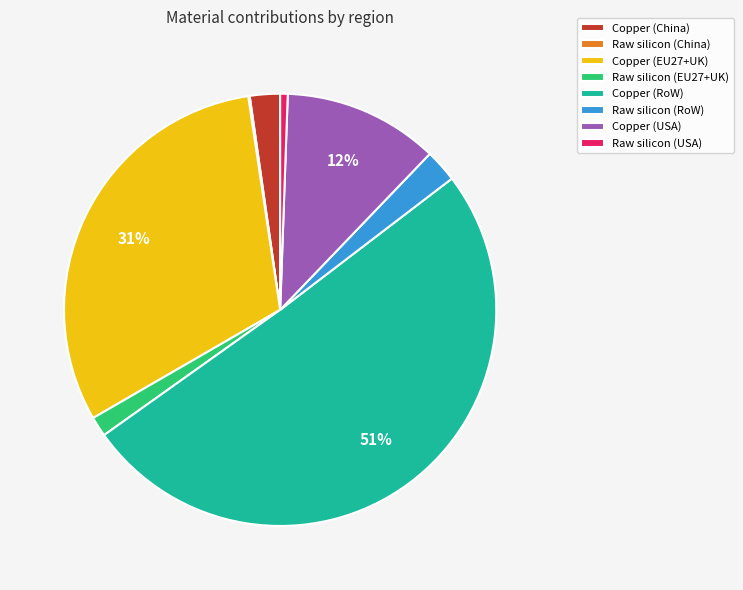

Do Copper (China) and Raw silicon (USA) together represent more than half of the pie?

No